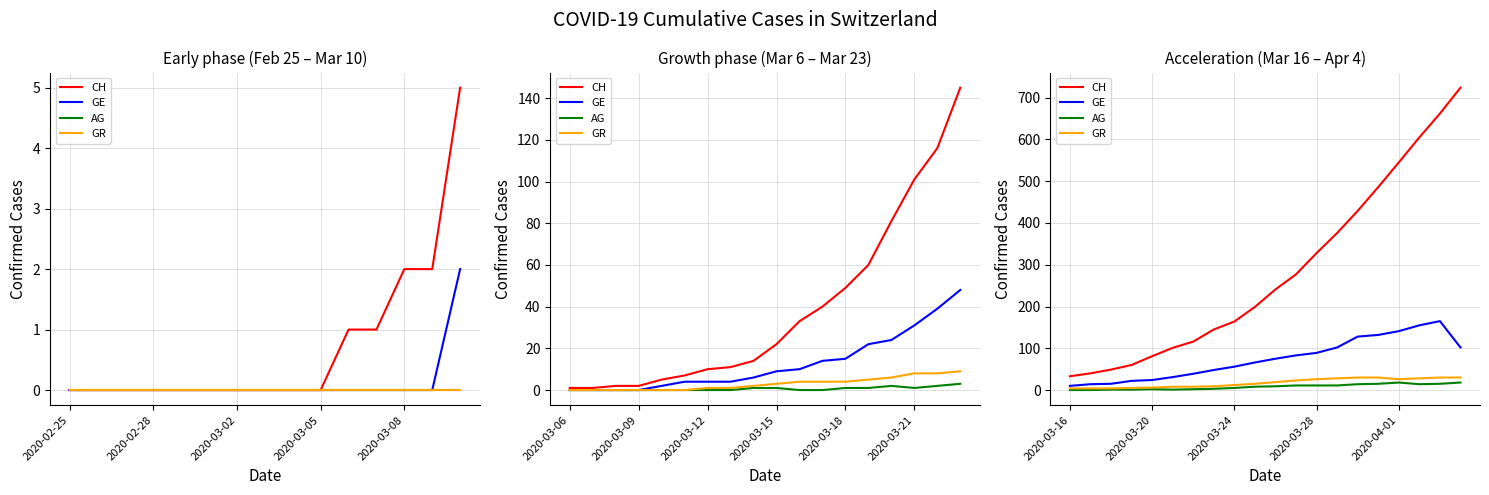

What is the greatest value displayed?

724